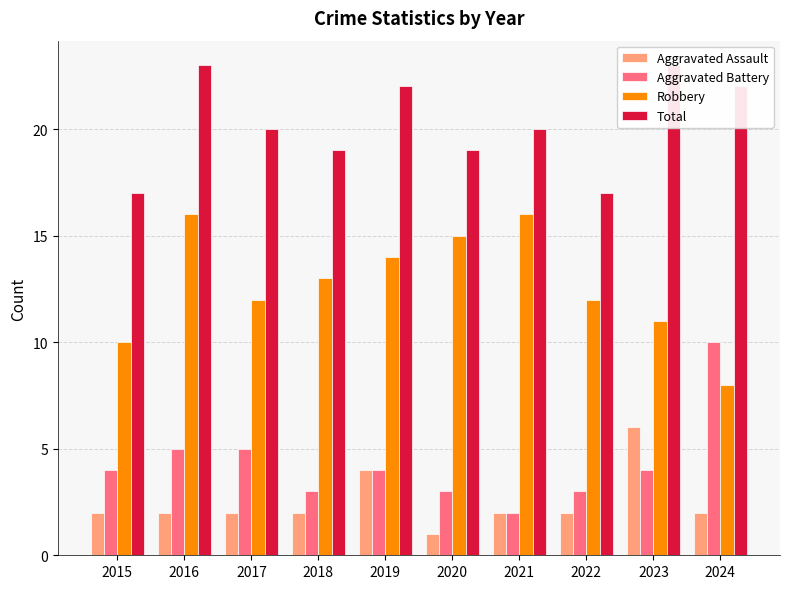

How many bars are there in each group?

4